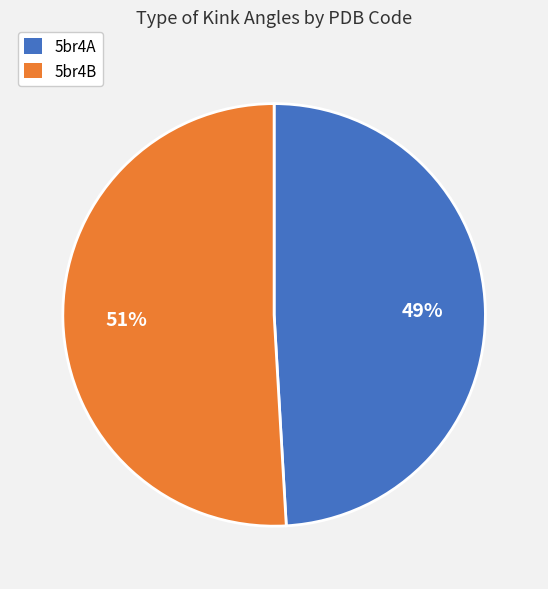

Rank the categories by value from lowest to highest.

5br4A, 5br4B